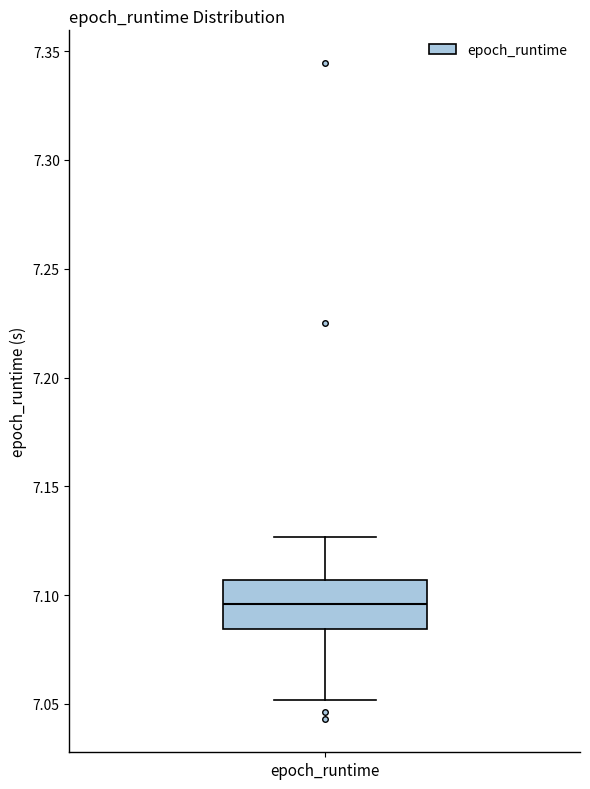

Read this box plot against the y-axis: the position of the median line, the range covered by the box, and the ends of both whiskers. The values are not printed on the chart, so give them approximately, as read against the axis.

median 7.095, box 7.085 to 7.105, whiskers 7.050 to 7.125